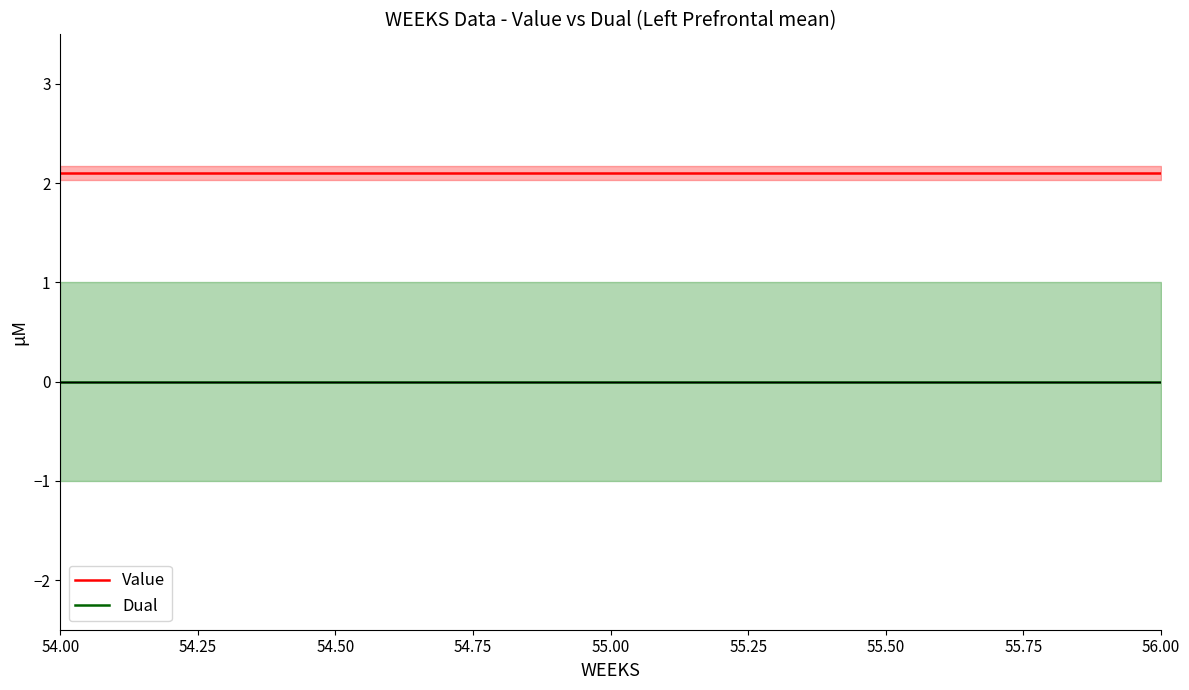

The value of Value at 55.00 is 3.4. True or false?

False